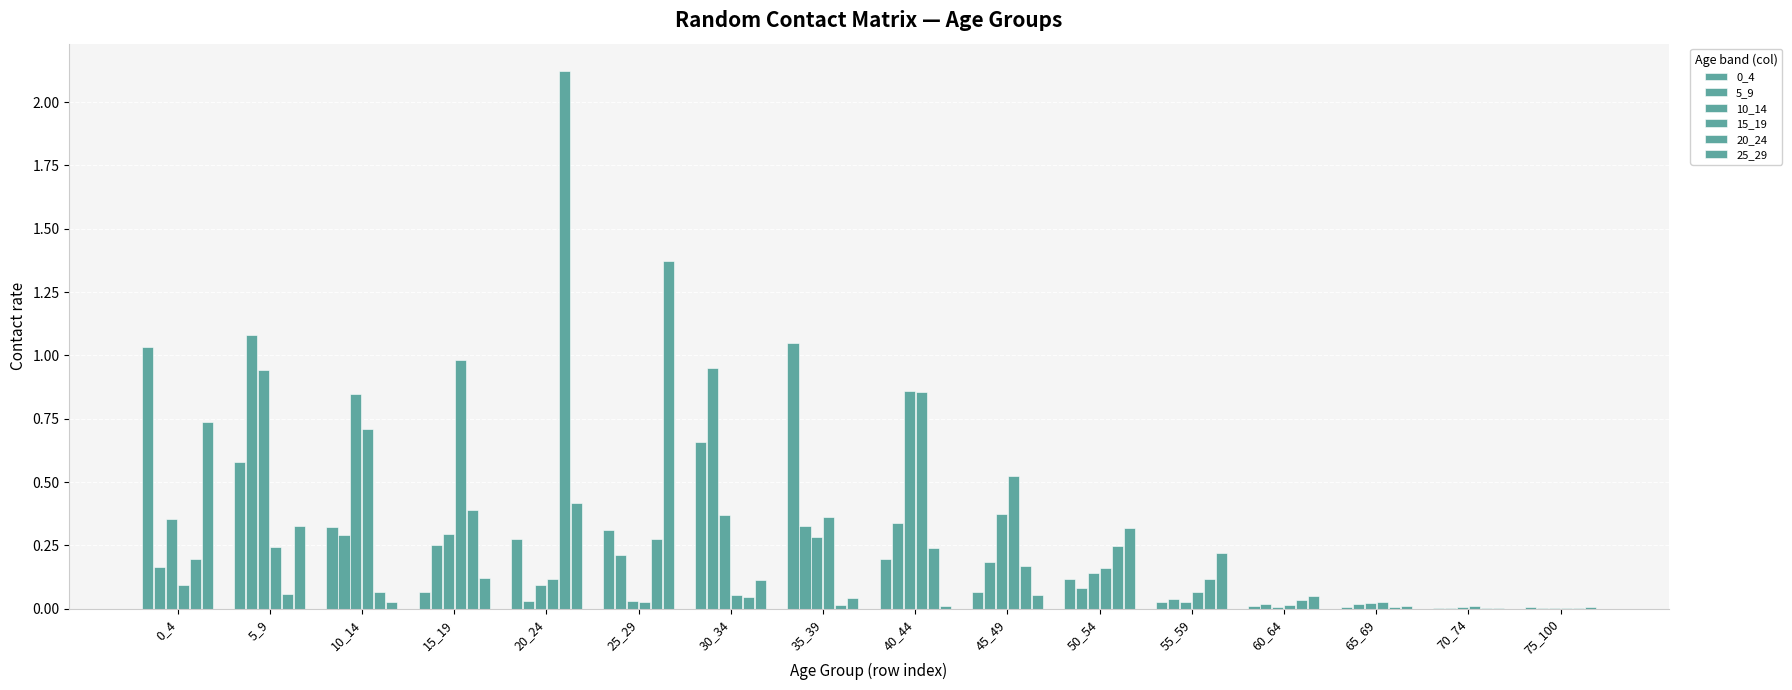

What is the average value of the 10_14 series?

0.3